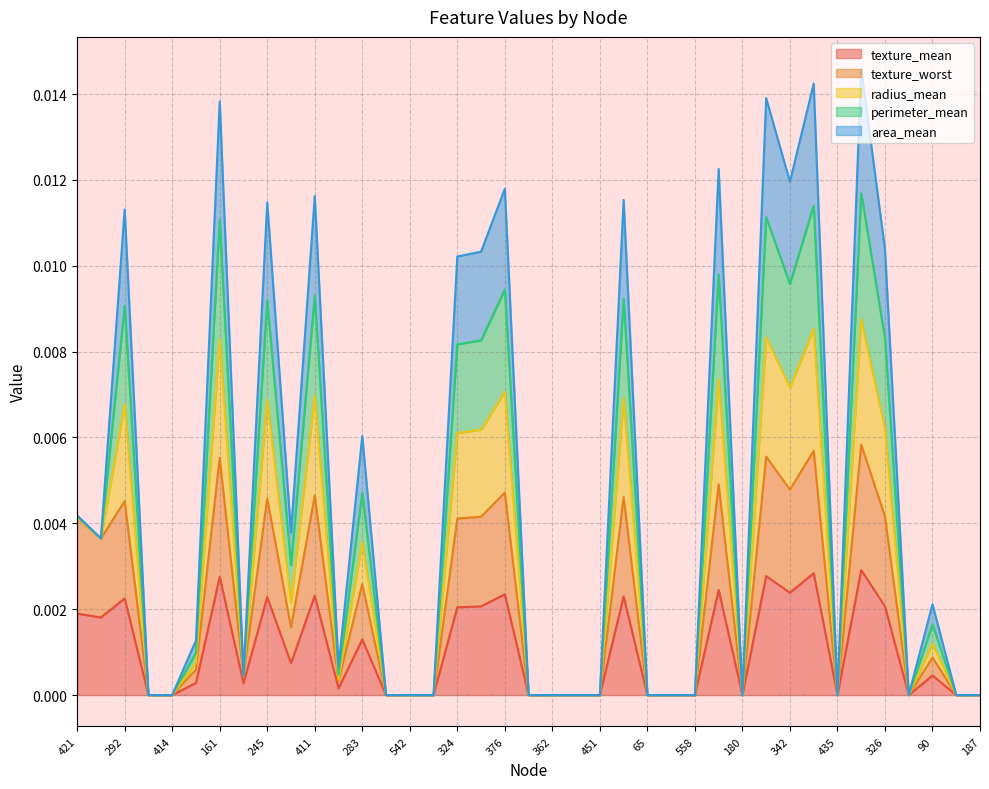

The texture_mean series shows 0.0 at 558. True or false?

True